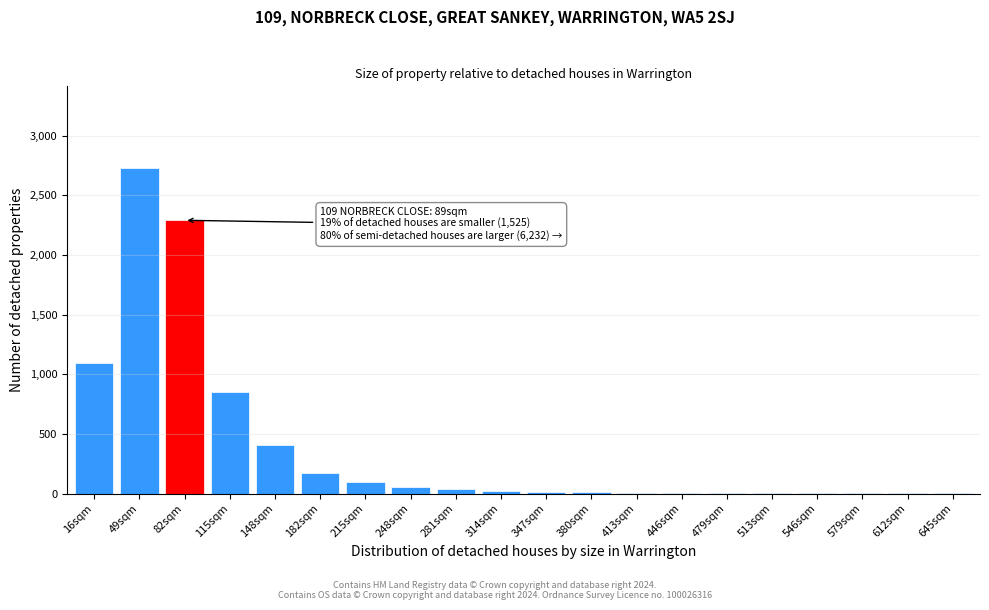

Which label corresponds to the largest value in the chart?

49sqm